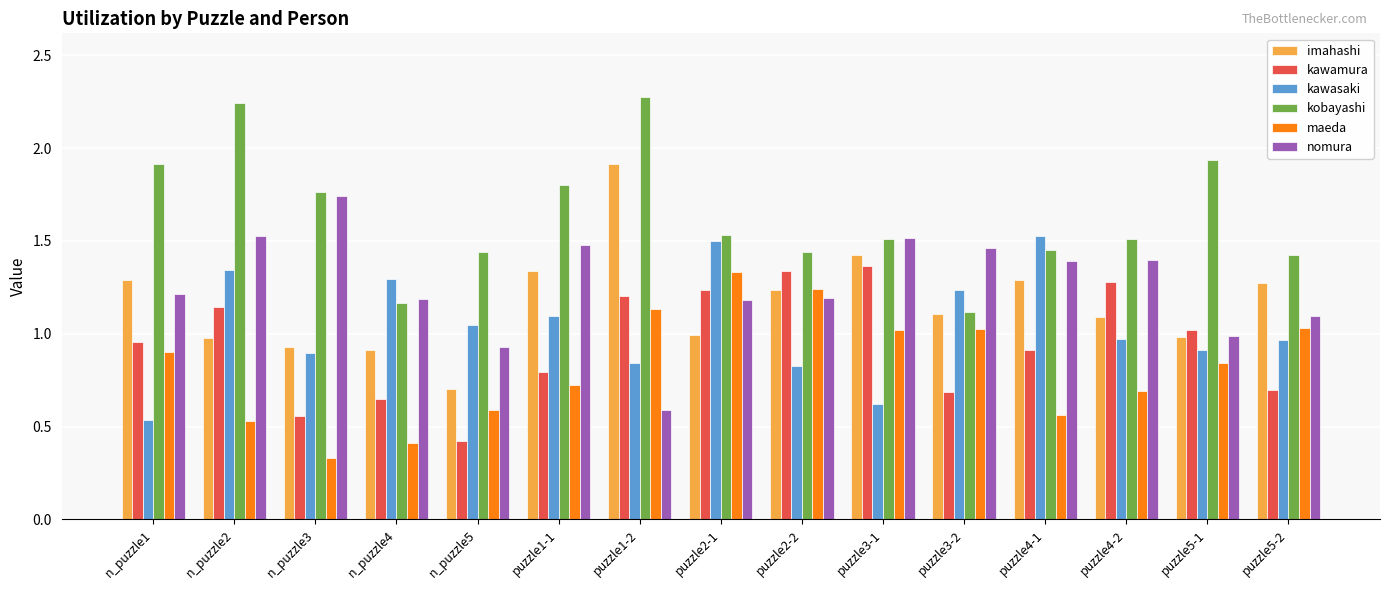

At which label is kawamura closest to 0?

n_puzzle5